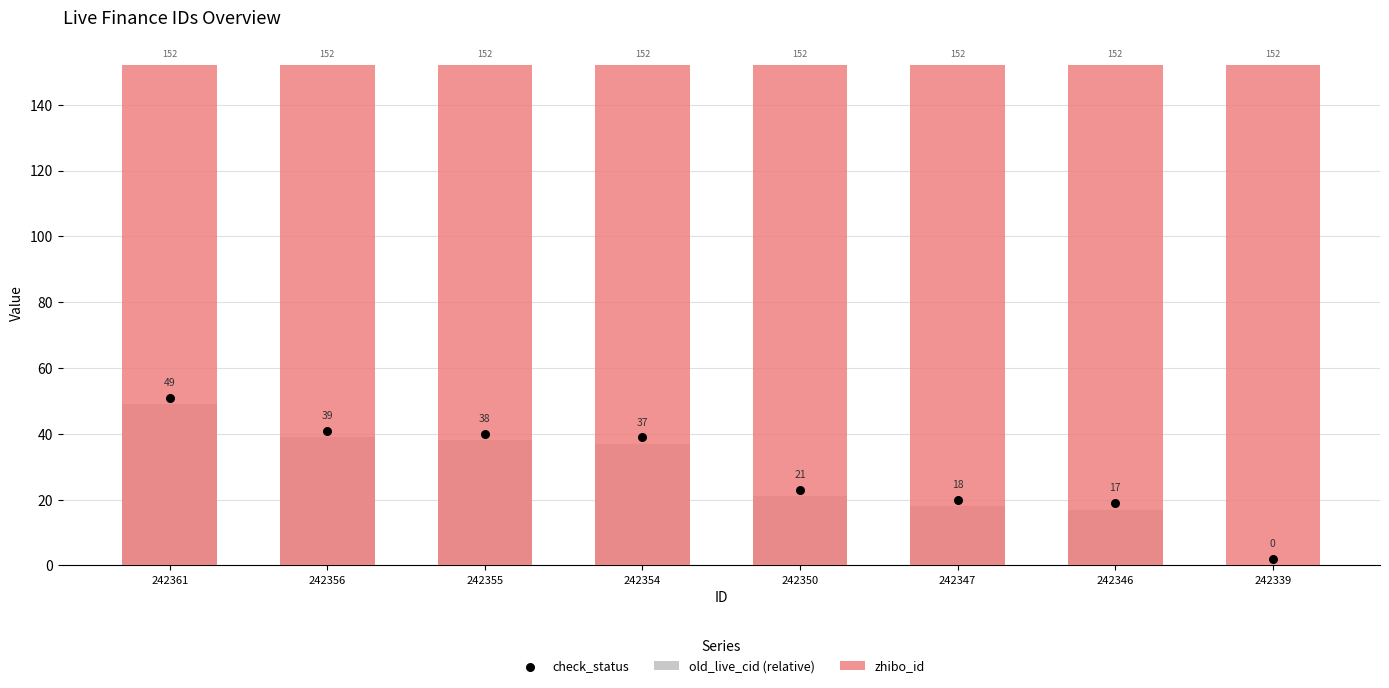

Which series contains the highest Y value?

zhibo_id